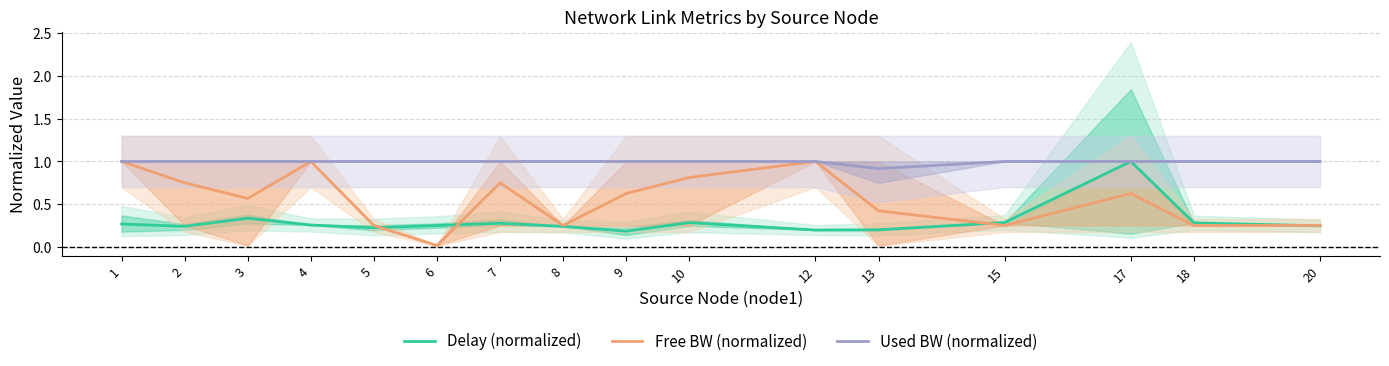

Between 6 and 18, which series saw the biggest shift?

Free BW (normalized)